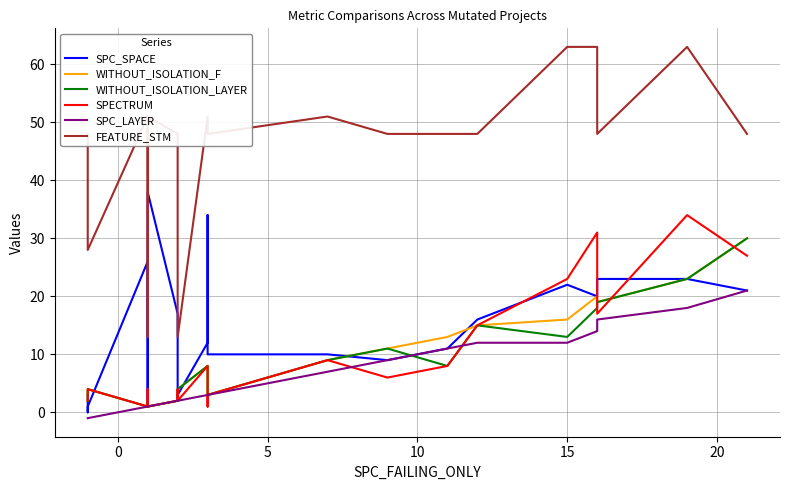

Reading left to right, what are all the values shown in this chart?

SPC_SPACE: 3	0	1	26	3	3	1	38	17	2	3	12	34	18	10	10	9	11	16	22	20	23	23	21
WITHOUT_ISOLATION_F: 2	4	4	1	2	2	1	1	2	3	4	8	4	4	3	9	11	13	15	16	20	19	23	30
WITHOUT_ISOLATION_LAYER: 2	4	4	1	2	2	1	1	2	3	4	8	4	4	3	9	11	8	15	13	18	19	23	30
SPECTRUM: 2	4	4	1	4	2	1	1	2	4	2	8	1	1	3	9	6	8	15	23	31	17	34	27
SPC_LAYER: -1	-1	-1	1	1	1	1	1	2	2	2	3	3	3	3	7	9	11	12	12	14	16	18	21
FEATURE_STM: 48	28	28	51	28	13	13	51	48	28	13	51	48	48	48	51	48	48	48	63	63	48	63	48